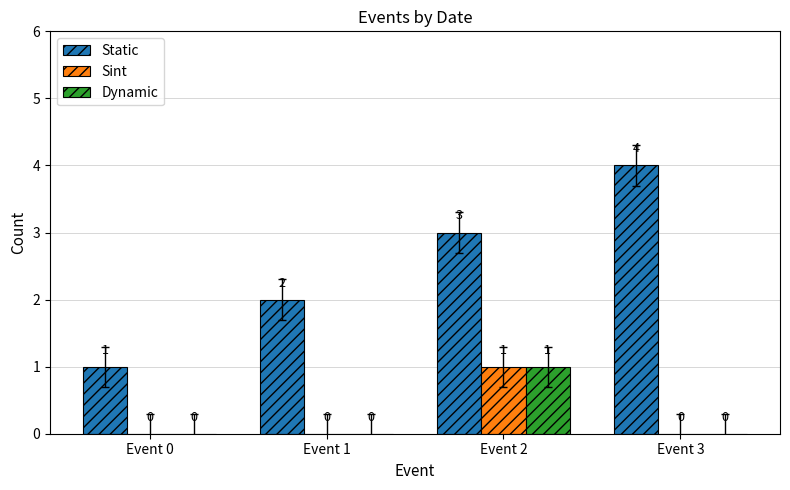

The Static series shows 2 at Event 1. True or false?

True